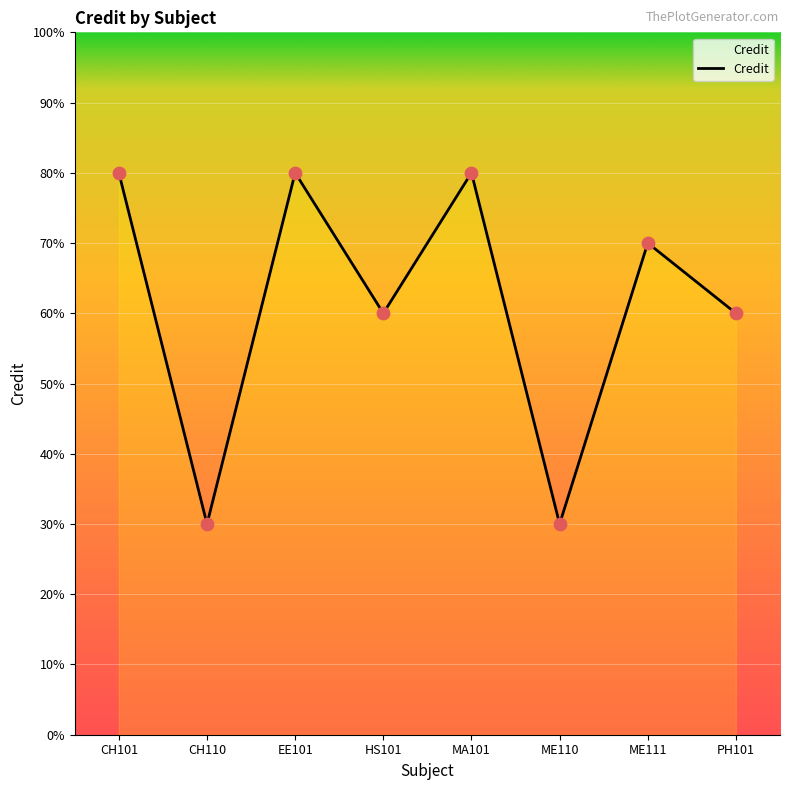

What is the ratio of the value at CH101 to the value at HS101?

1.3